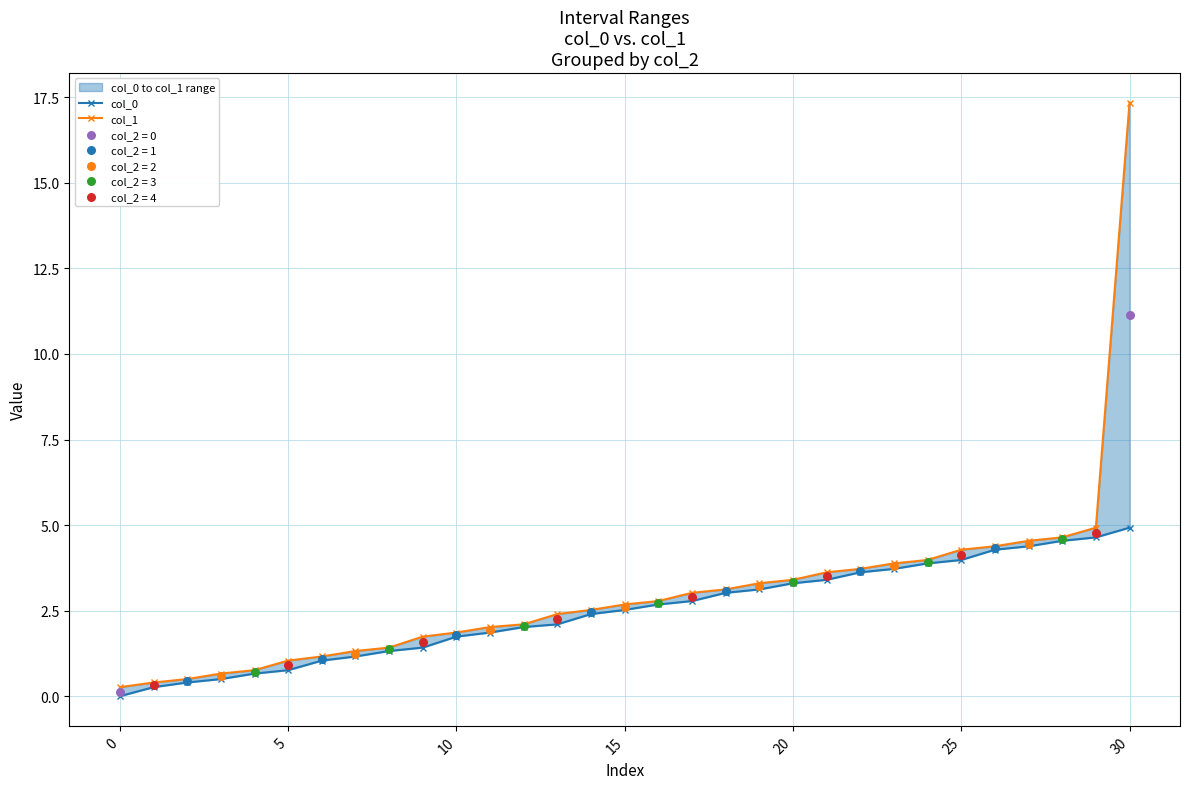

Which series has the largest Y range (max minus min)?

col_1